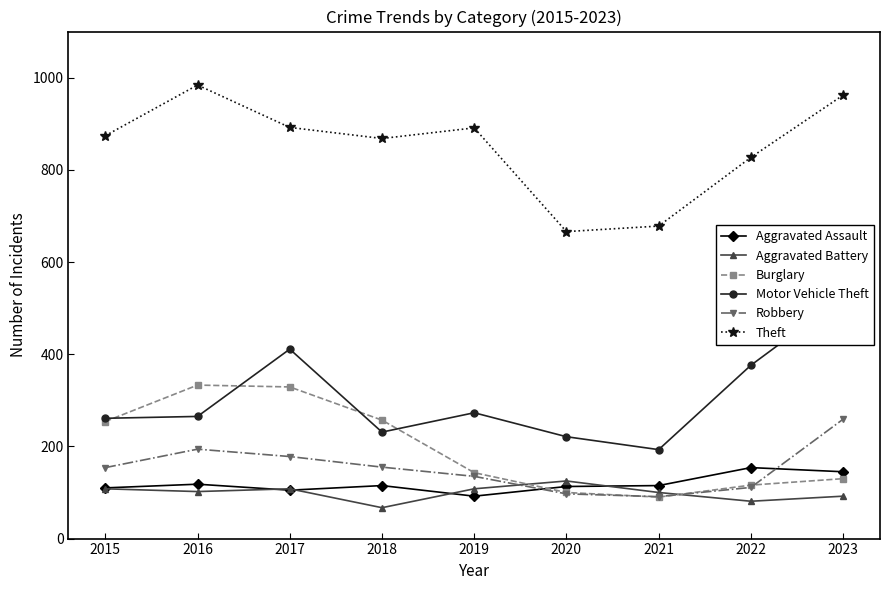

The Aggravated Assault series shows 68 at 2015. True or false?

False